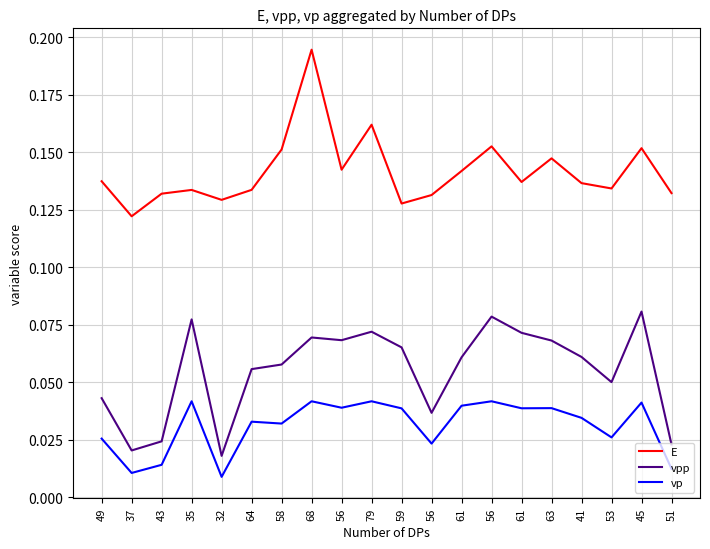

Which series changed the most between 61 and 51?

vpp